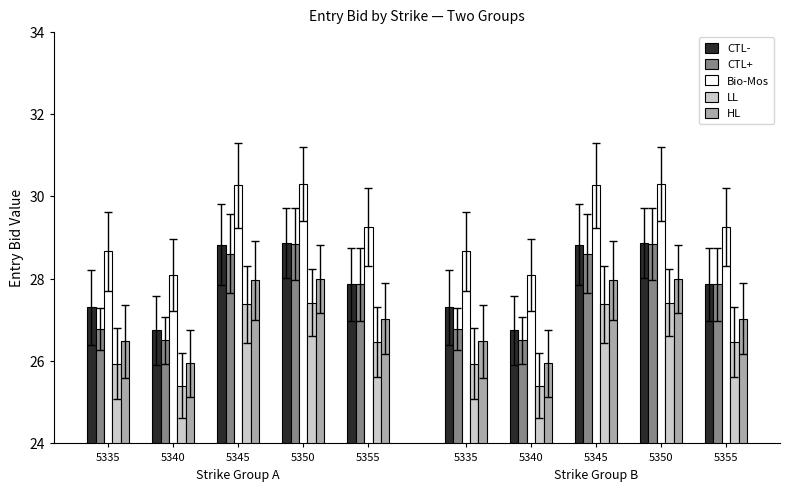

How many groups of bars are there?

5